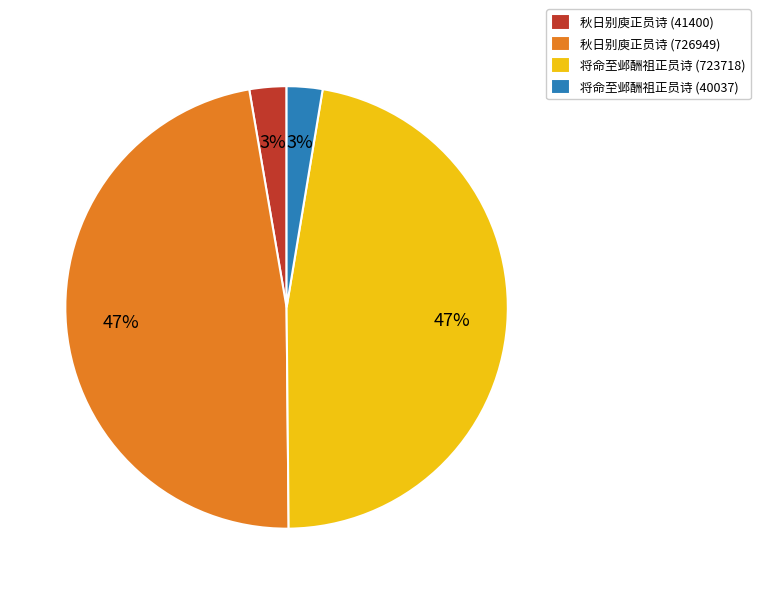

The 秋日别庾正员诗 (41400) slice represents 3% of the pie. True or false?

True